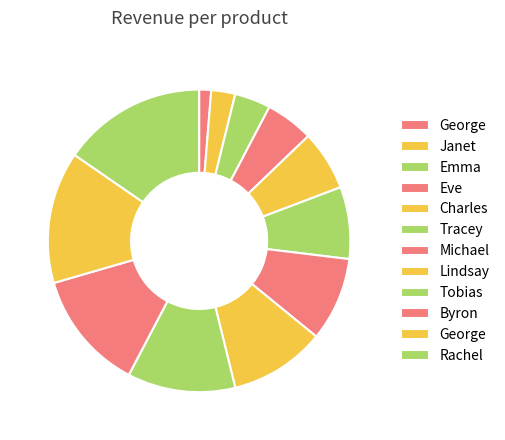

Which slice is the smallest?

George